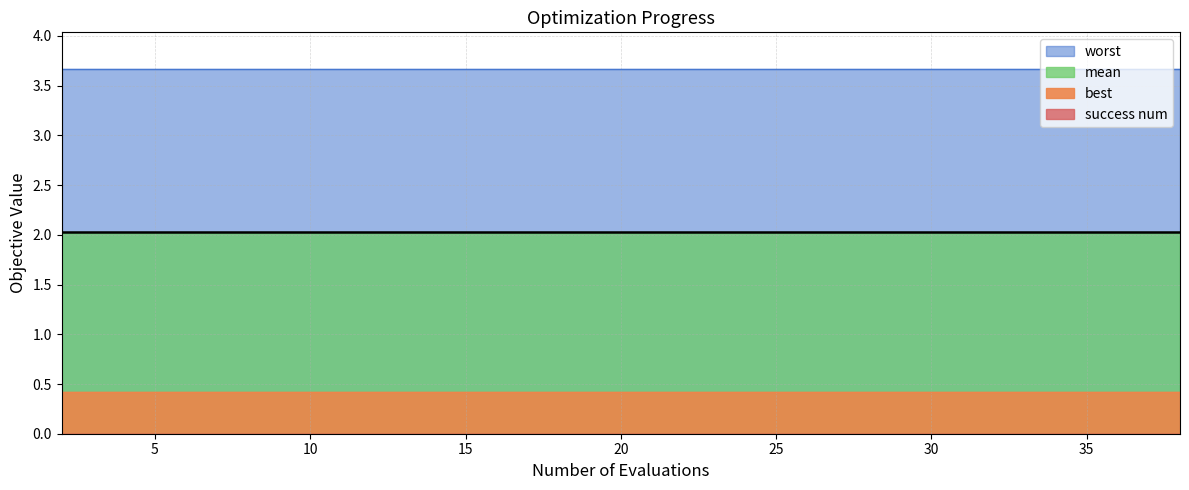

True or false: worst and success num cross at least once.

False